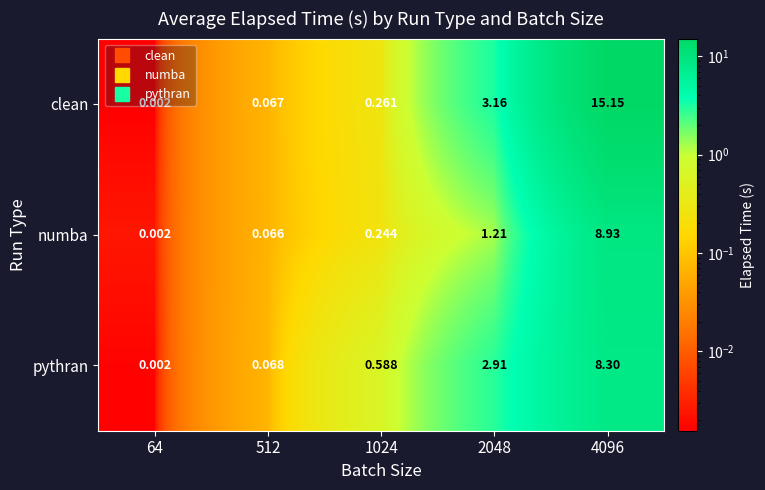

Which series has the widest spread of values?

clean